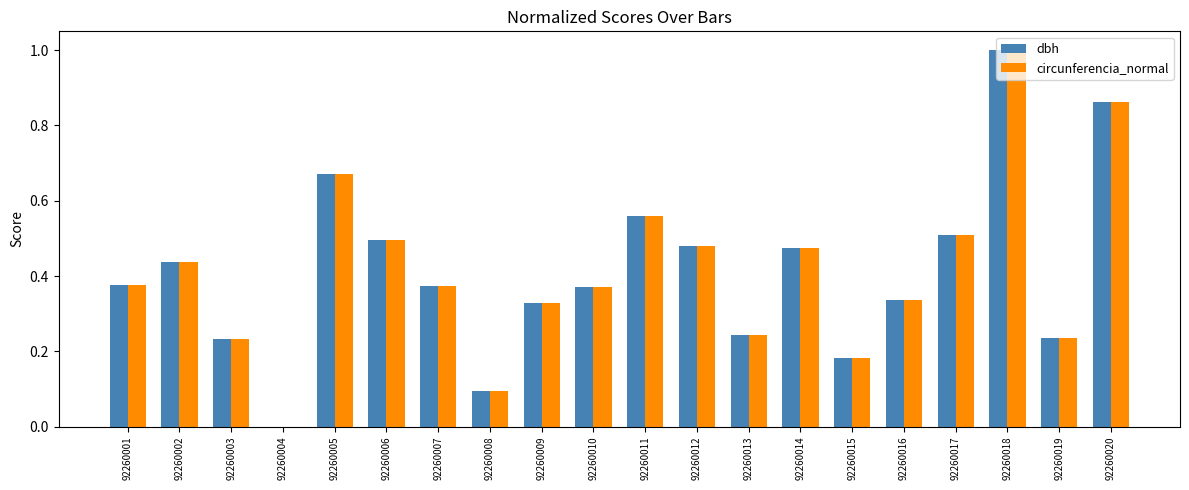

At which category does the chart reach its peak across all series?

92260018